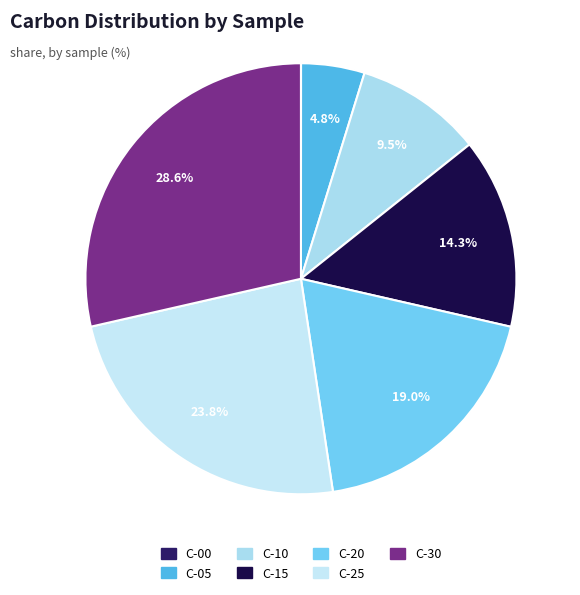

To the nearest percent, what is the average slice percentage?

14%